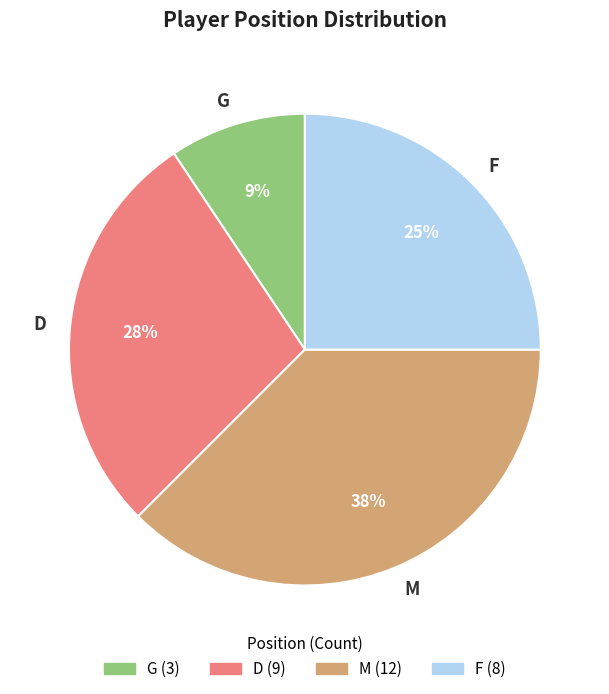

What is the ratio of the value at M to the value at F?

1.5